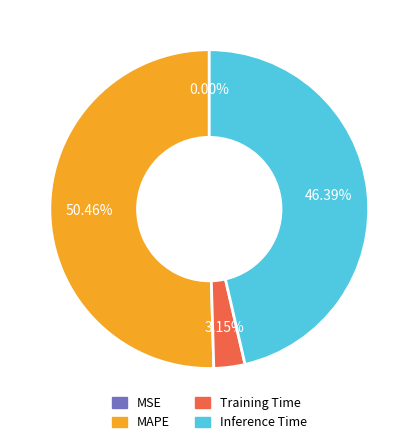

What is the largest slice in the pie chart?

MAPE